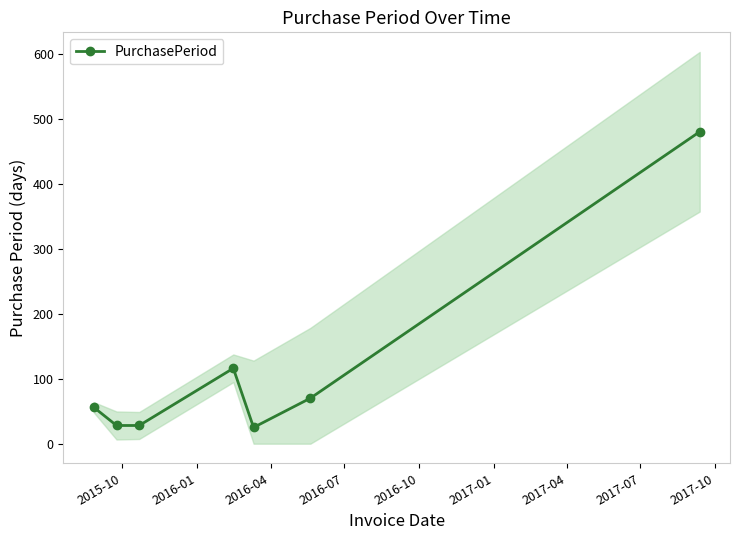

Reading right to left, what are all the values shown in this chart?

480	70	25	116	28	28	56